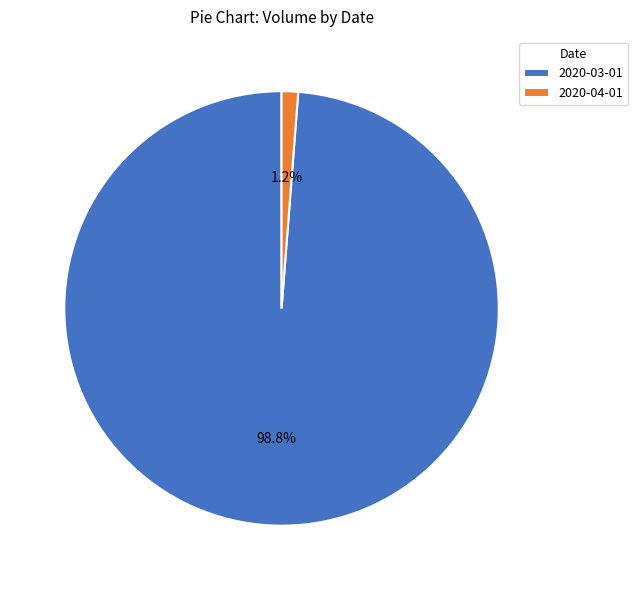

How many segments does this pie chart have?

2